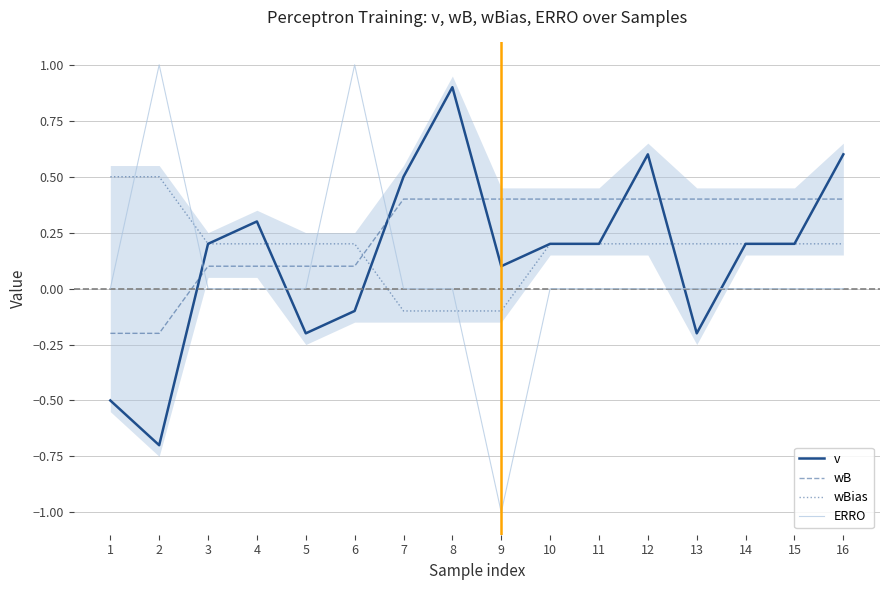

True or false: ERRO and wBias cross at least once.

True